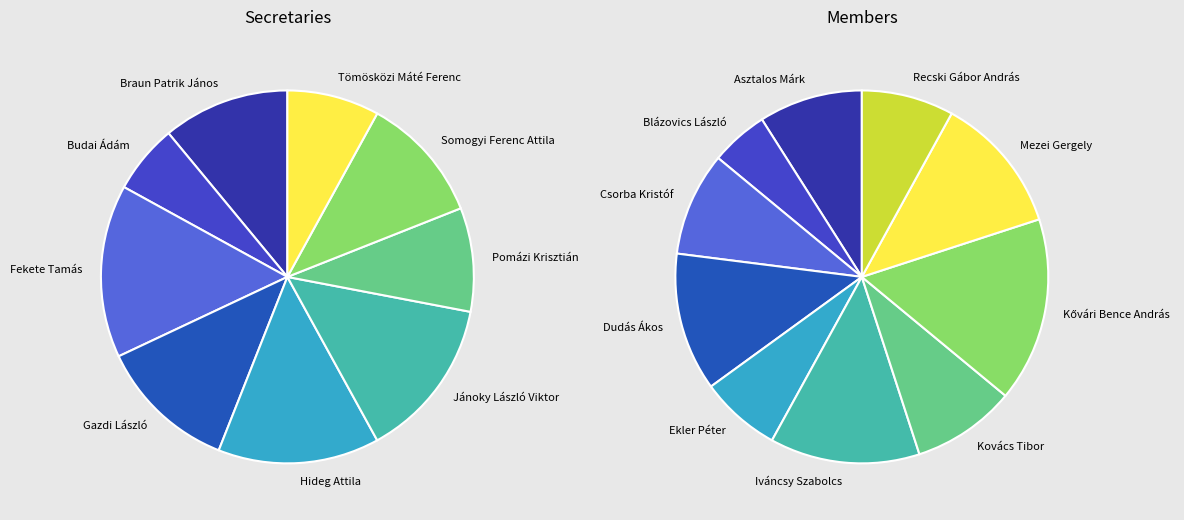

Does any single category account for the majority?

No